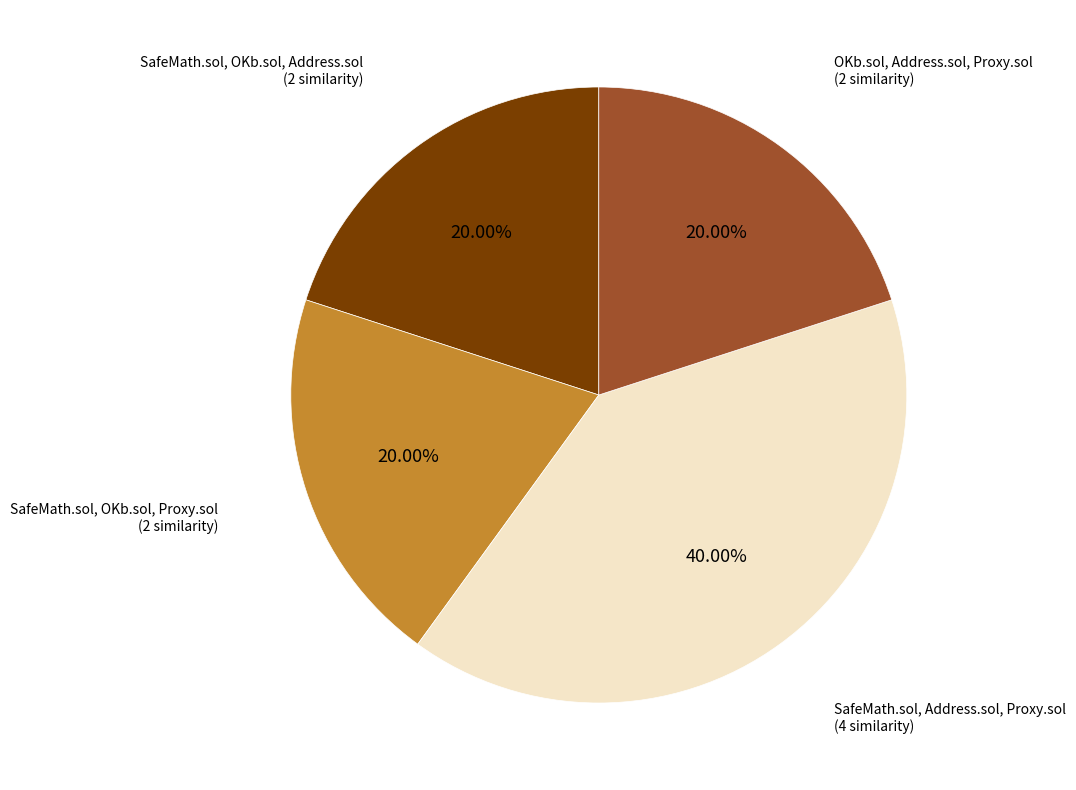

To the nearest percent, what is the difference between the largest and smallest slice percentages?

20%